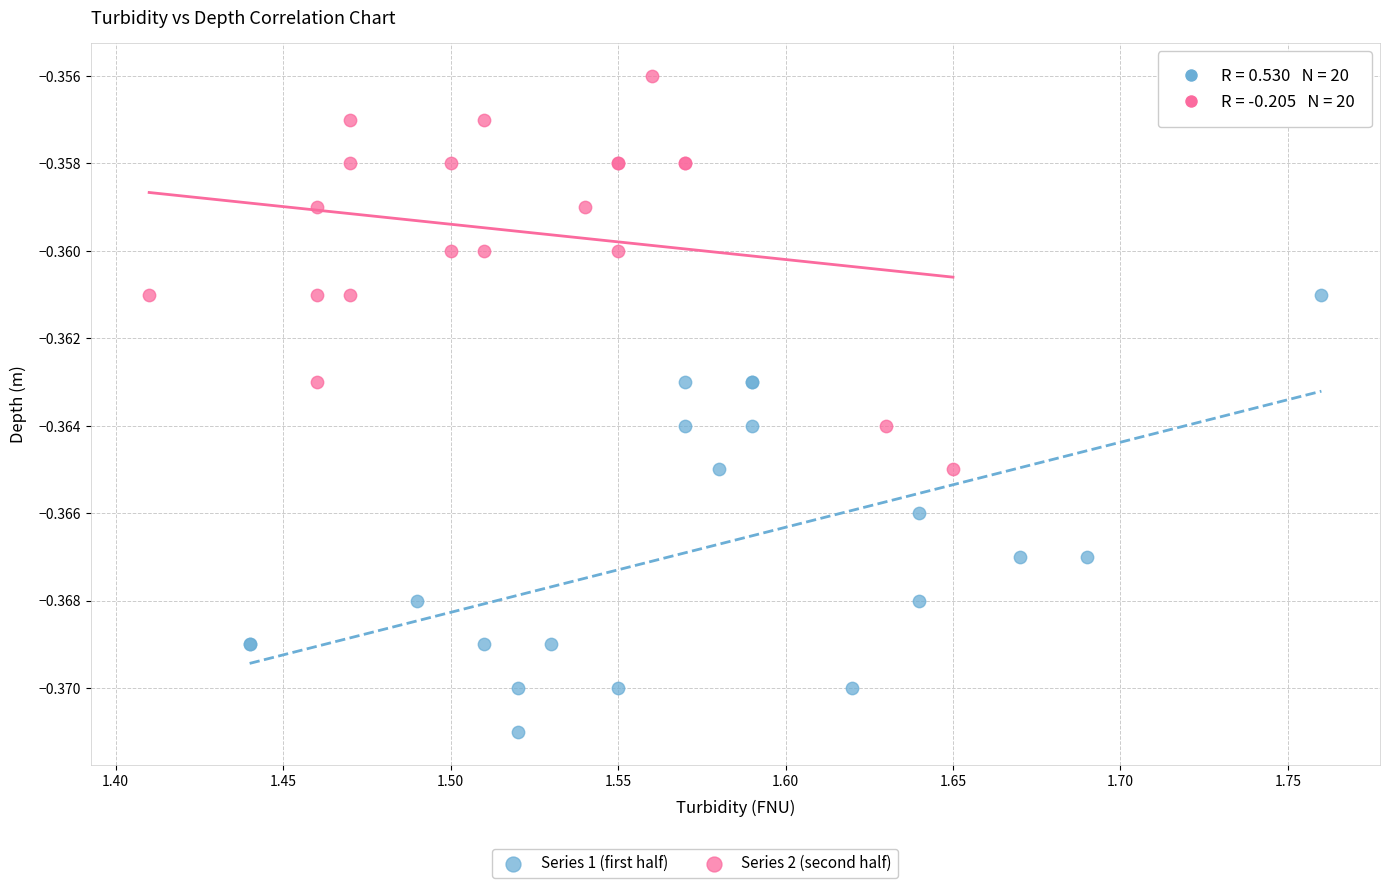

Which series has the largest Y range (max minus min)?

Series 1 (first half)